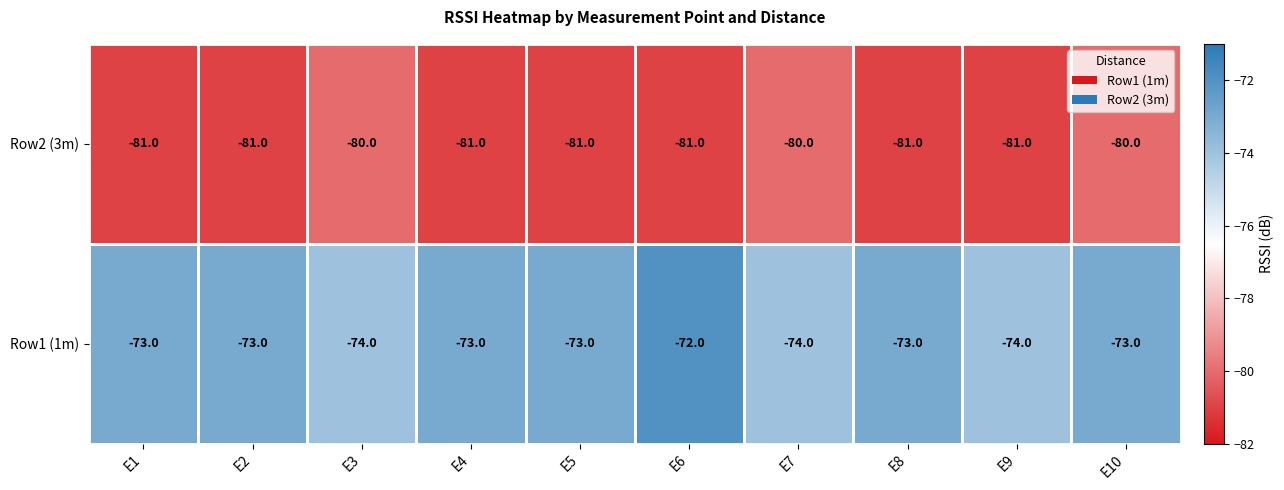

What is the sum of all Row1 (1m) values?

-732